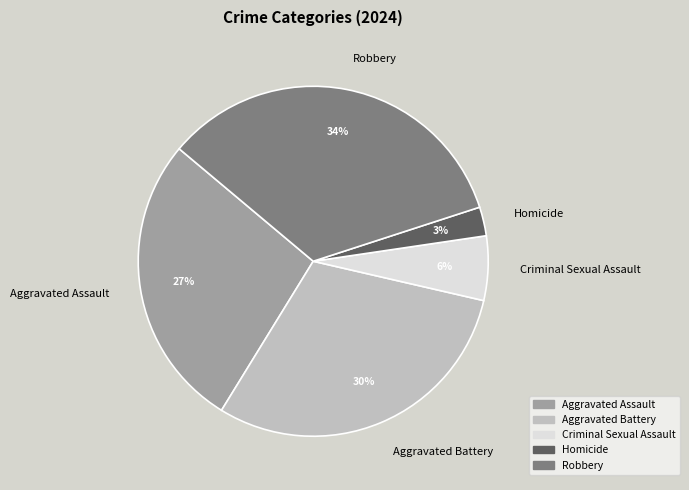

To the nearest percent, what percentage of the pie is Robbery?

34%